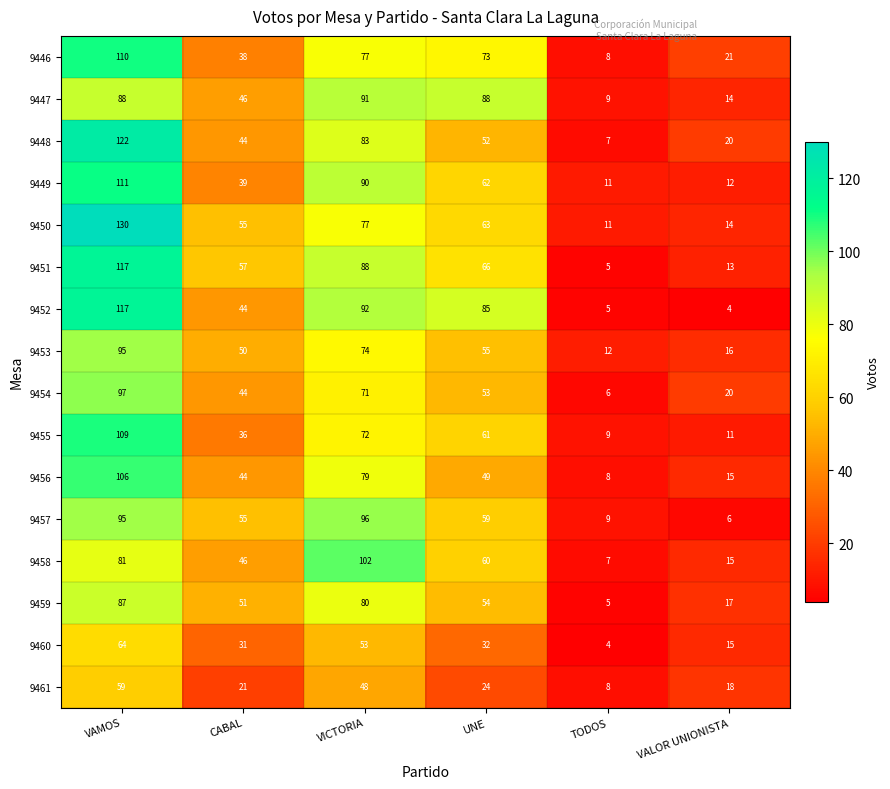

What value does the 9454 series have at CABAL, to the nearest 10?

40